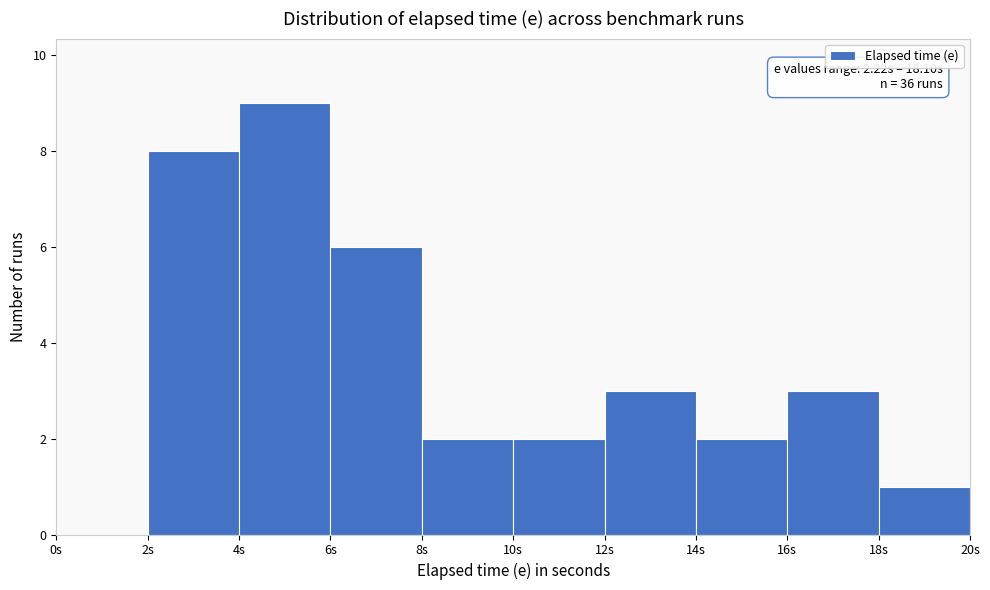

Which range on the x-axis has the tallest bar?

4 to 6